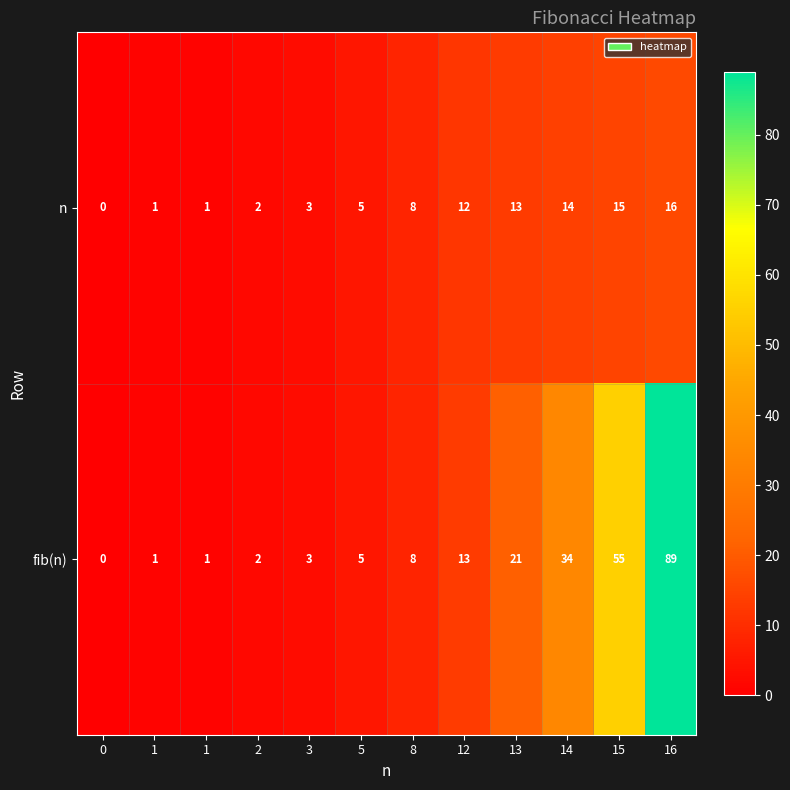

Reading left to right, list all the values displayed in this chart.

n: 0=0	1=1	1=1	2=2	3=3	5=5	8=8	12=12	13=13	14=14	15=15	16=16
fib(n): 0=0	1=1	1=1	2=2	3=3	5=5	8=8	12=13	13=21	14=34	15=55	16=89